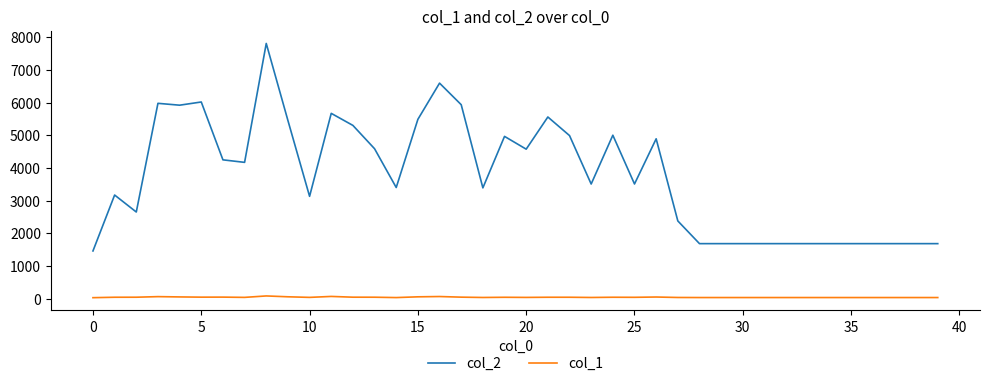

List the series in order of their overall mean, lowest first.

col_1, col_2